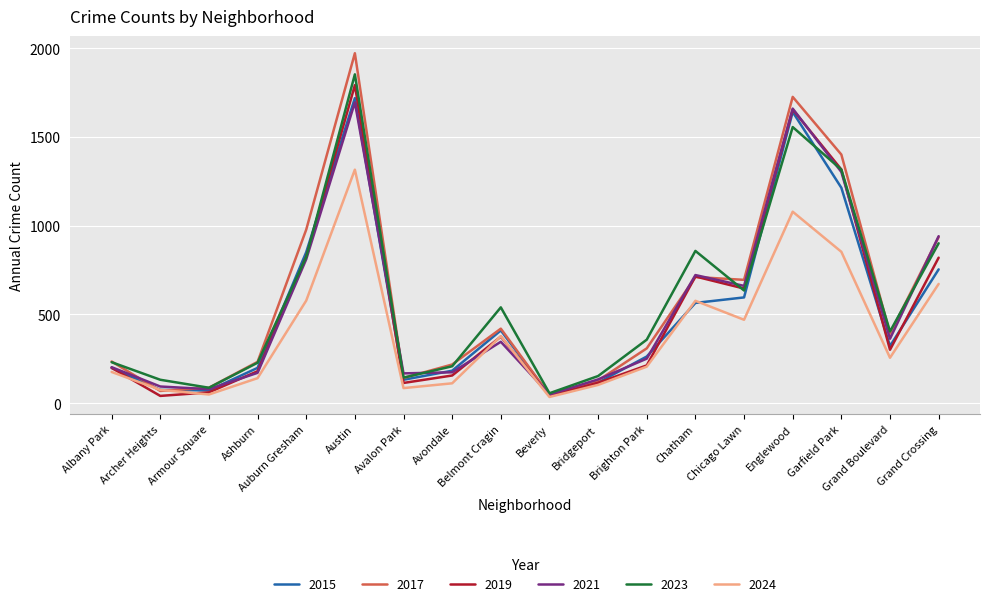

List the series in order of their peak value, highest first.

2017, 2023, 2019, 2015, 2021, 2024